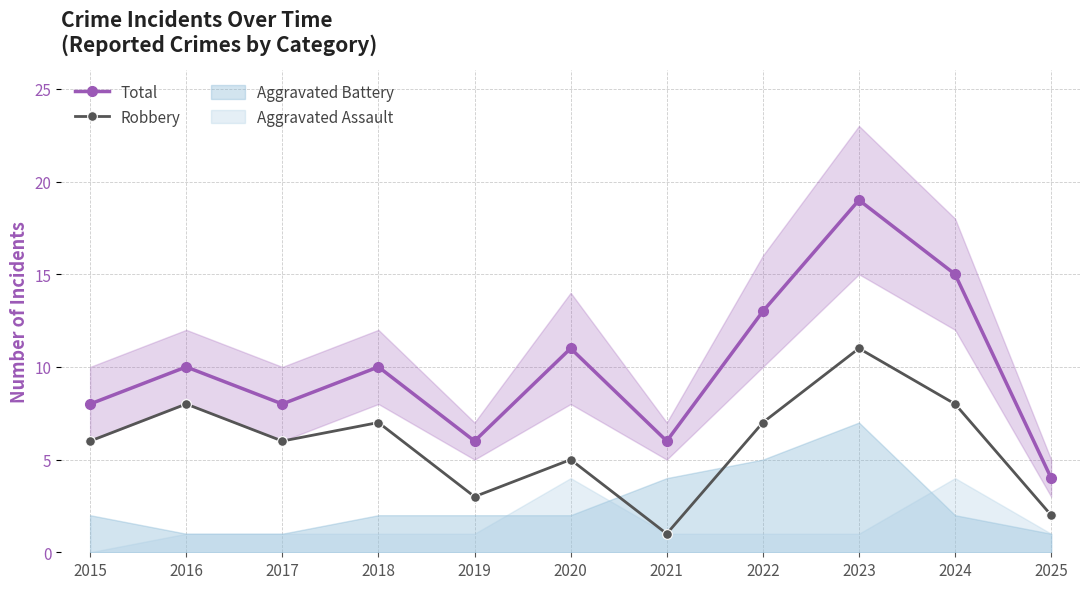

Count the number of data series in this chart.

2